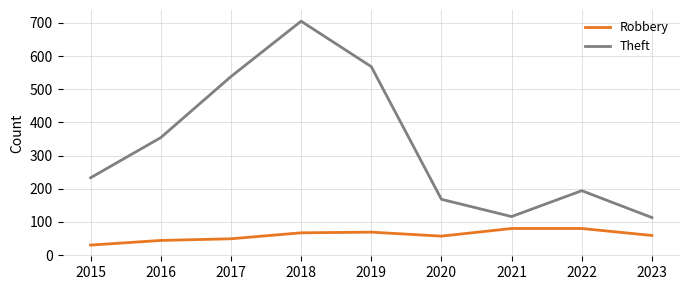

Count the number of data series in this chart.

2